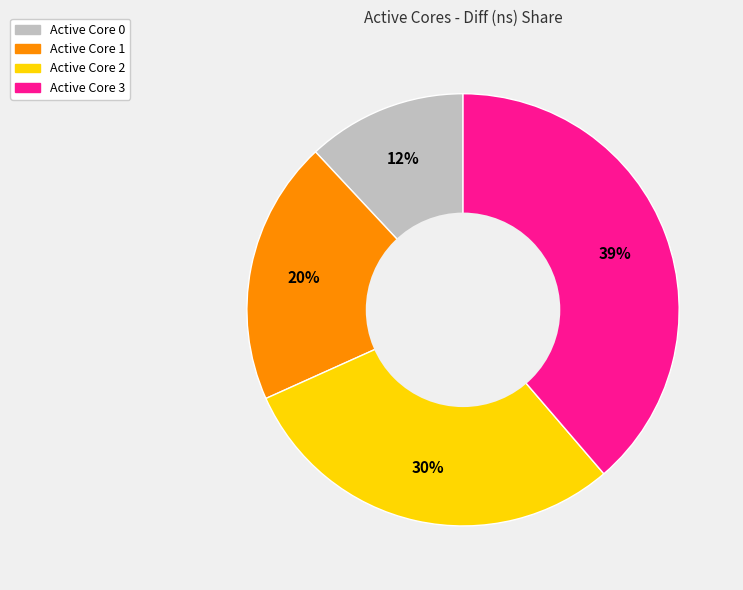

Which category has the biggest portion of the pie?

Active Core 3